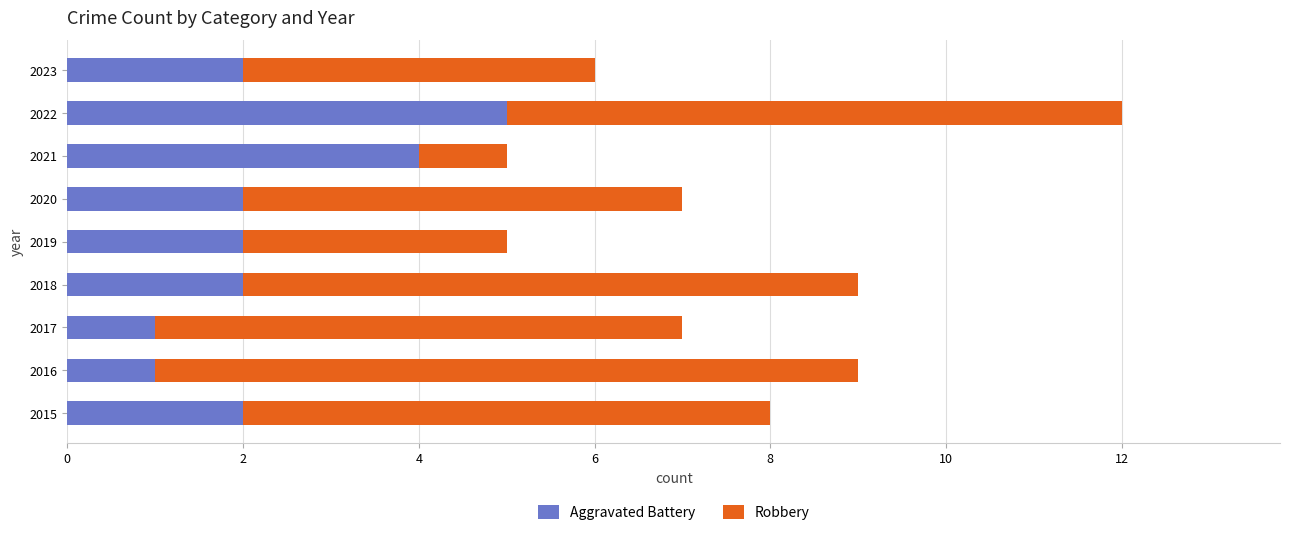

What is the total value across all series at 2022?

12